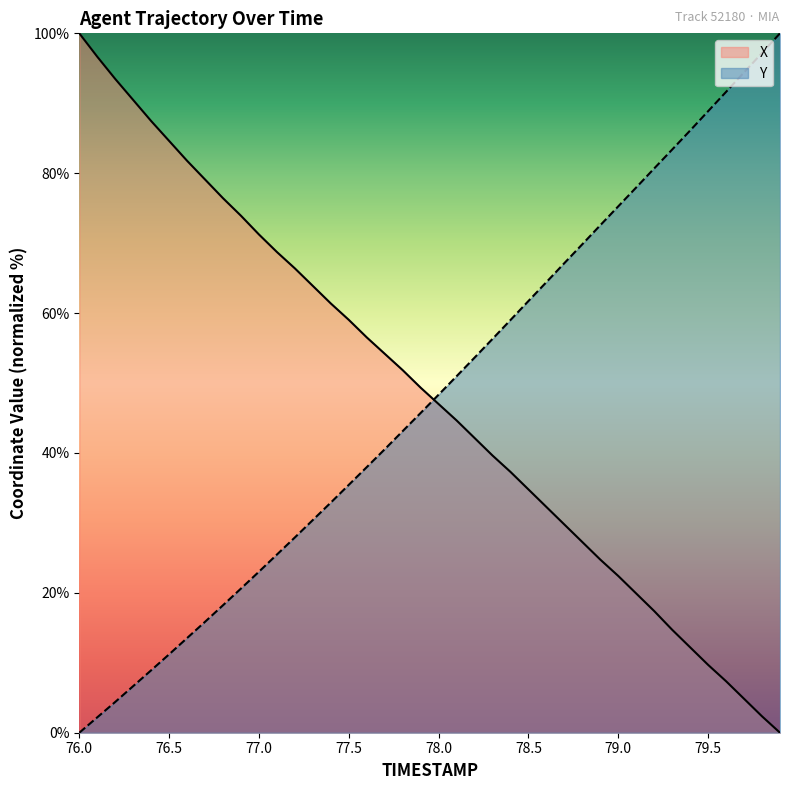

Reading left to right, transcribe all the data shown in this chart.

X: 100.0	96.7	93.5	90.5	87.5	84.6	81.8	79.1	76.4	73.9	71.2	68.7	66.4	63.9	61.4	59.0	56.5	54.2	51.8	49.3	47.0	44.6	42.1	39.6	37.3	34.8	32.3	29.8	27.3	24.7	22.4	19.9	17.4	14.7	12.2	9.7	7.4	4.8	2.3	0.0
Y: 0.0	2.2	4.4	6.7	8.9	11.2	13.5	15.9	18.2	20.6	23.0	25.5	27.9	30.4	32.9	35.4	38.0	40.5	43.1	45.7	48.3	51.0	53.6	56.3	59.0	61.7	64.4	67.2	69.9	72.6	75.3	78.0	80.7	83.4	86.1	88.9	91.6	94.4	97.2	100.0